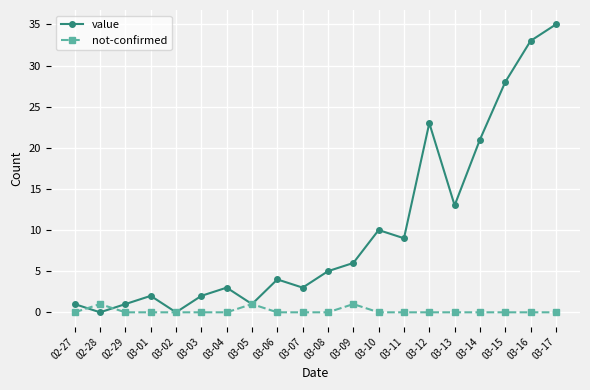

What is the spread (max minus min) of values at 03-11?

9